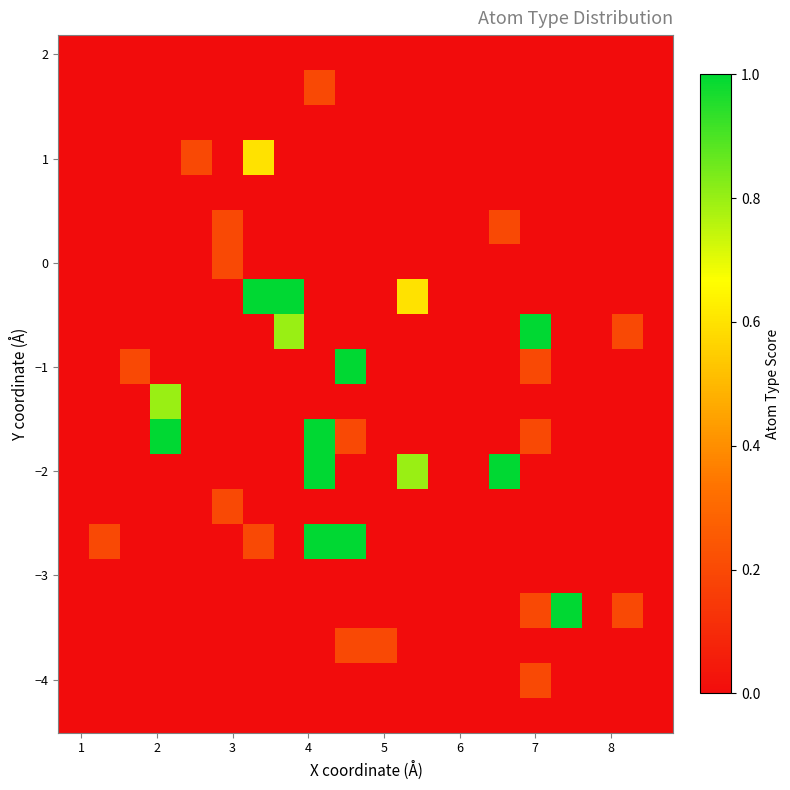

At how many categories does at least one series exceed 0?

15